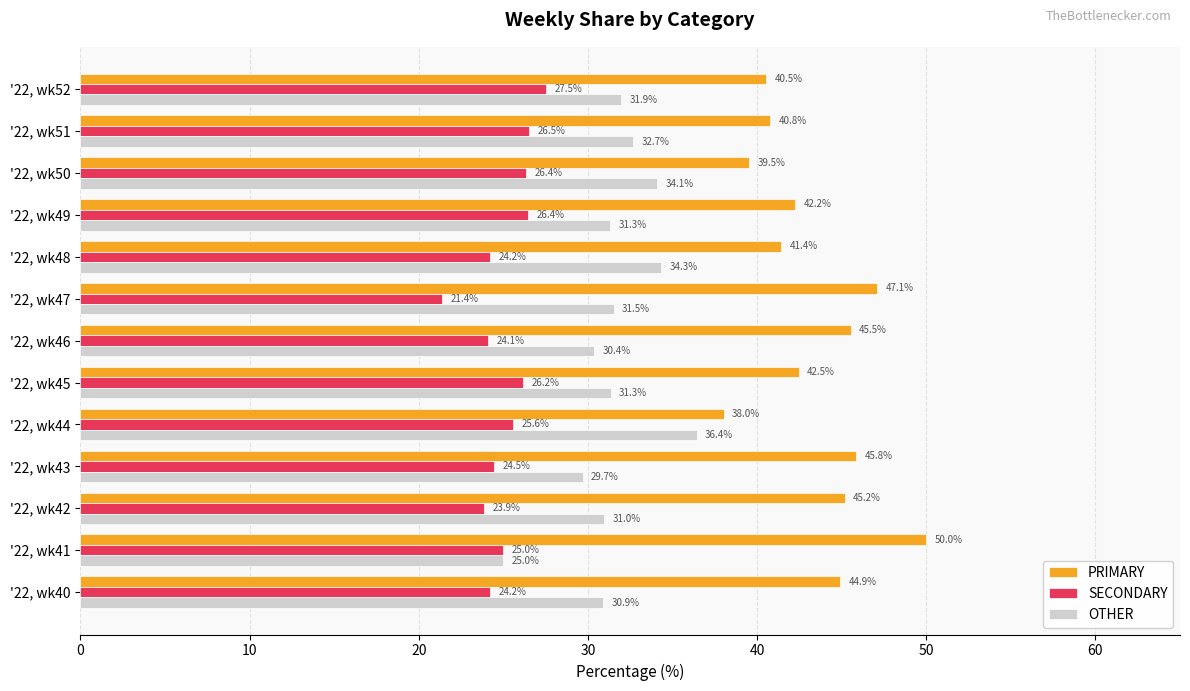

What is the approximate value of OTHER at '22, wk50?

34.1